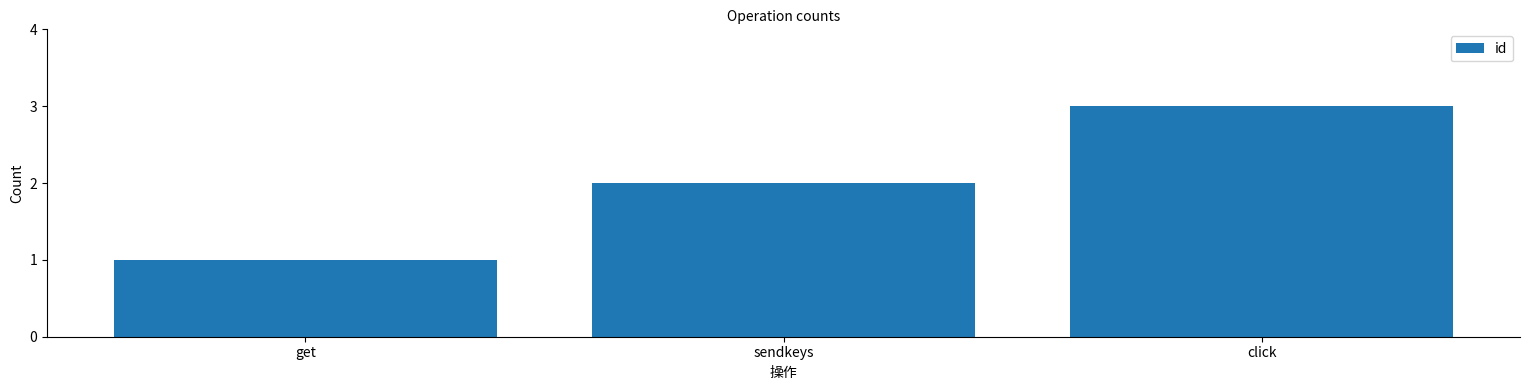

What is the label of the 2nd bar from the right?

sendkeys